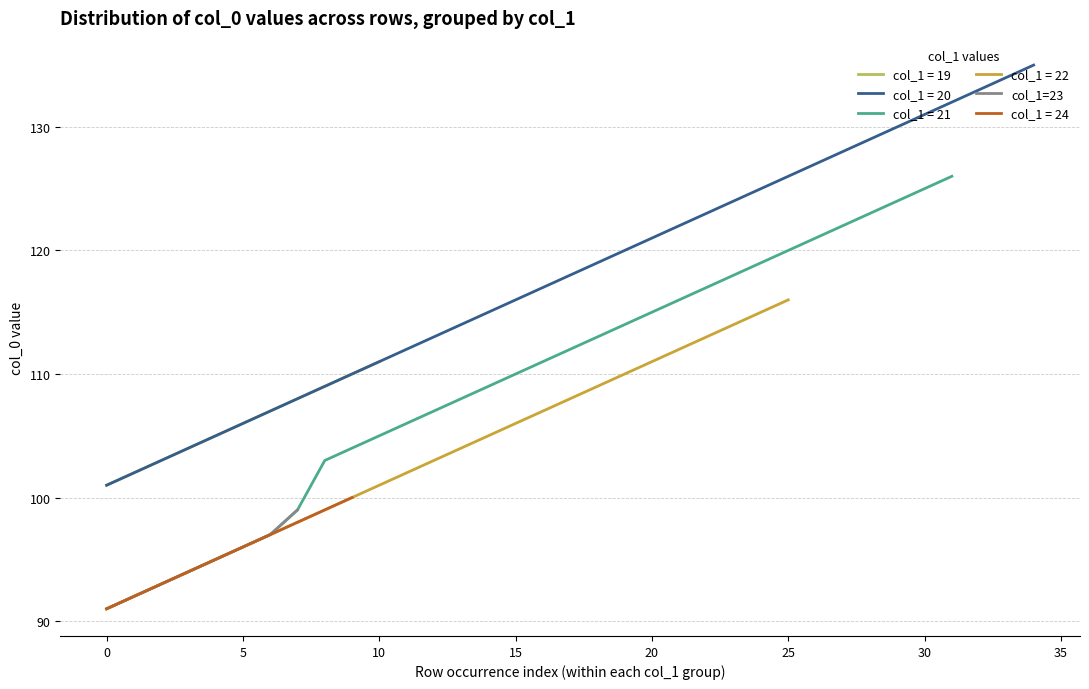

True or false: there are more than 0 points higher than both neighbors.

False